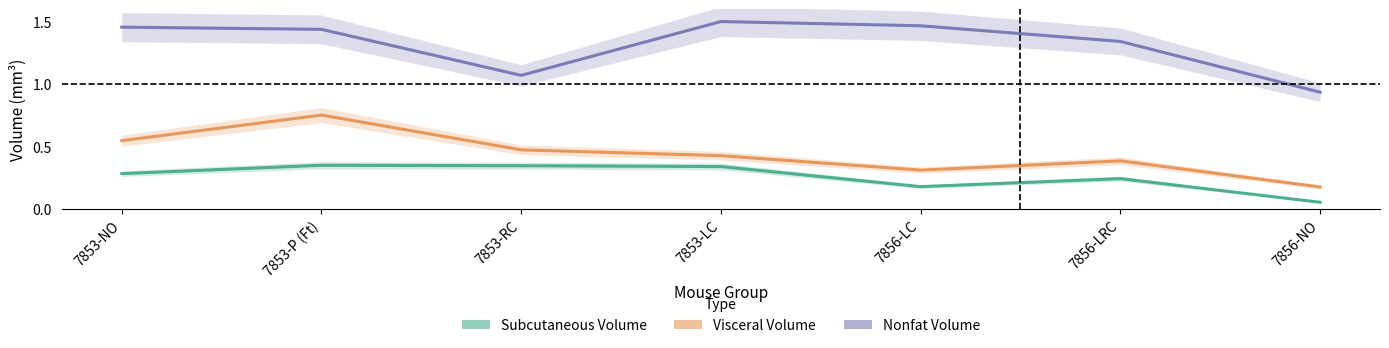

How many values in the Nonfat Volume series are below 1?

1